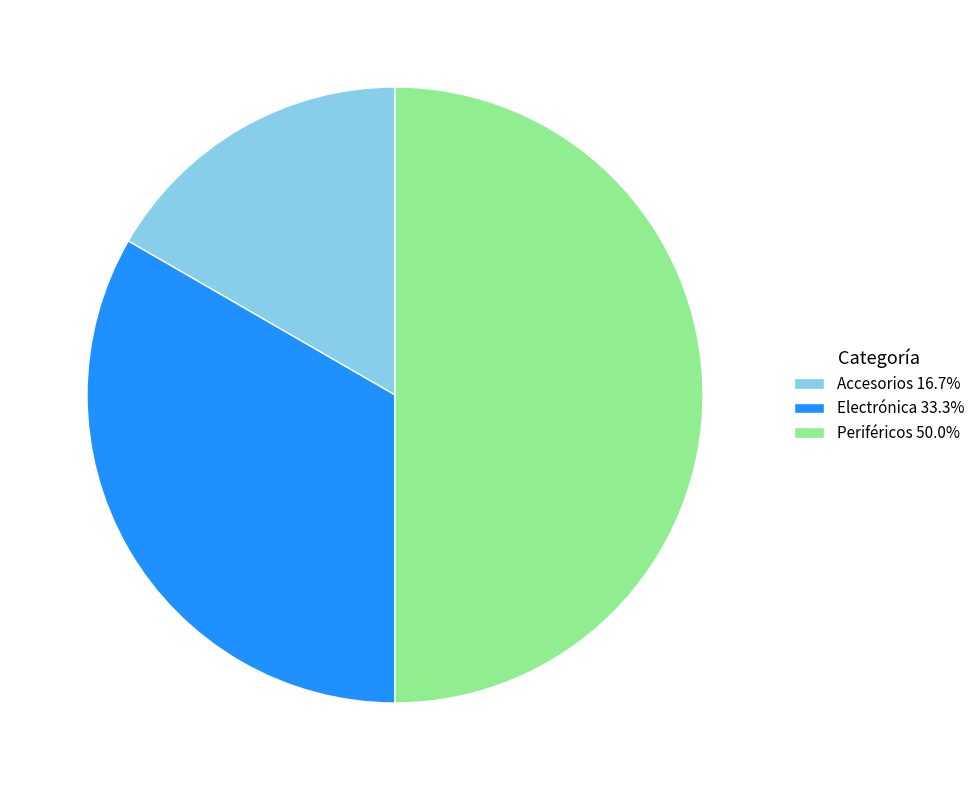

Is Electrónica 33.3% the majority of the pie?

No